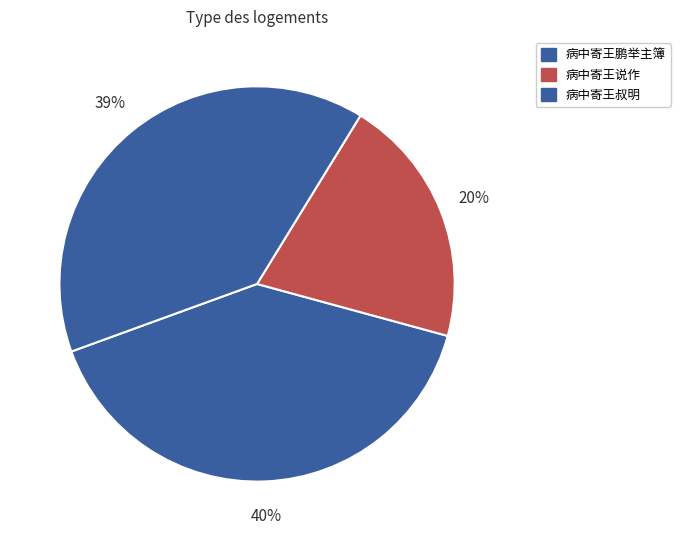

How many segments does this pie chart have?

3